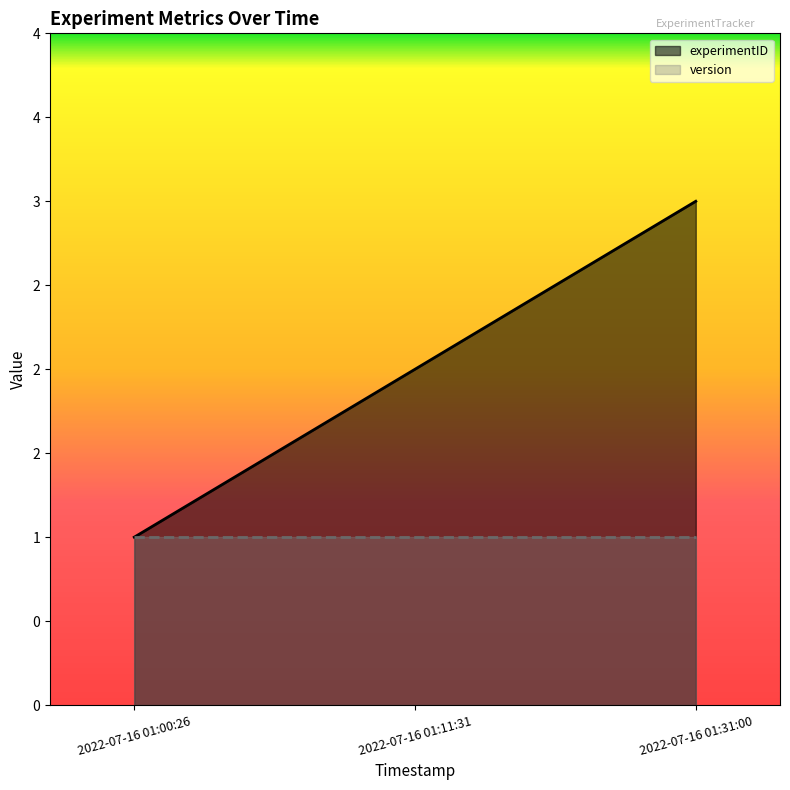

Which label corresponds to the largest value in the chart?

2022-07-16 01:31:00